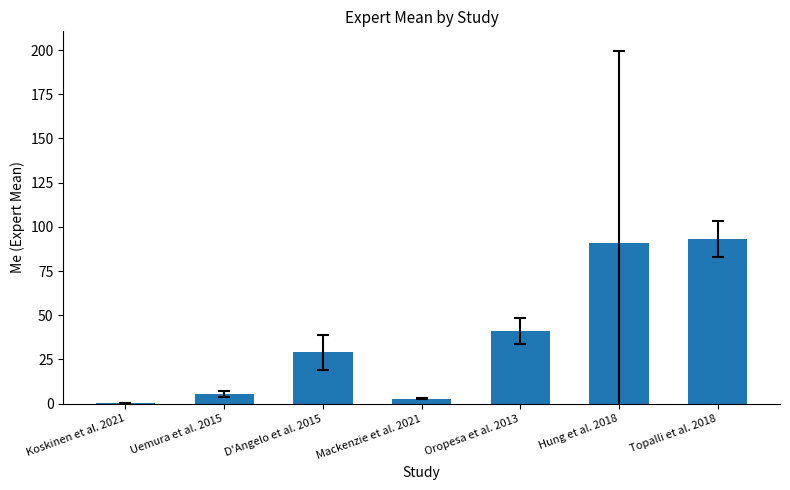

Reading left to right, list all the values displayed in this chart.

0.1	5.5	29.0	2.9	41.0	91.0	93.0